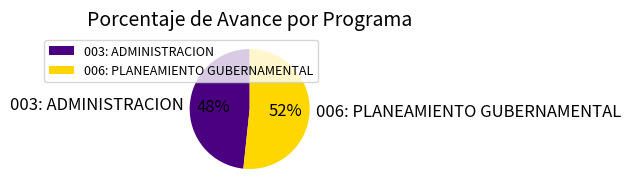

Does 003: ADMINISTRACION account for over 50% of the chart?

No